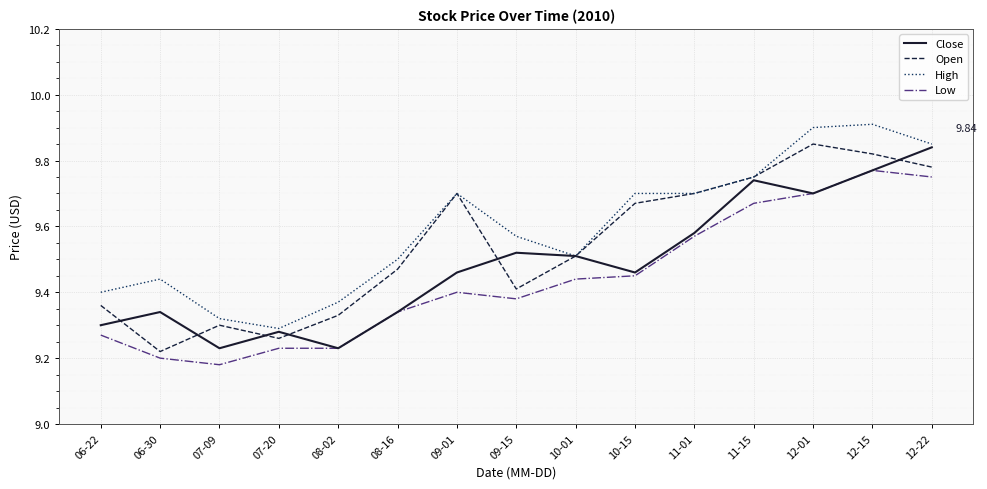

What is the difference between the second highest and minimum values in the Low series?

0.6